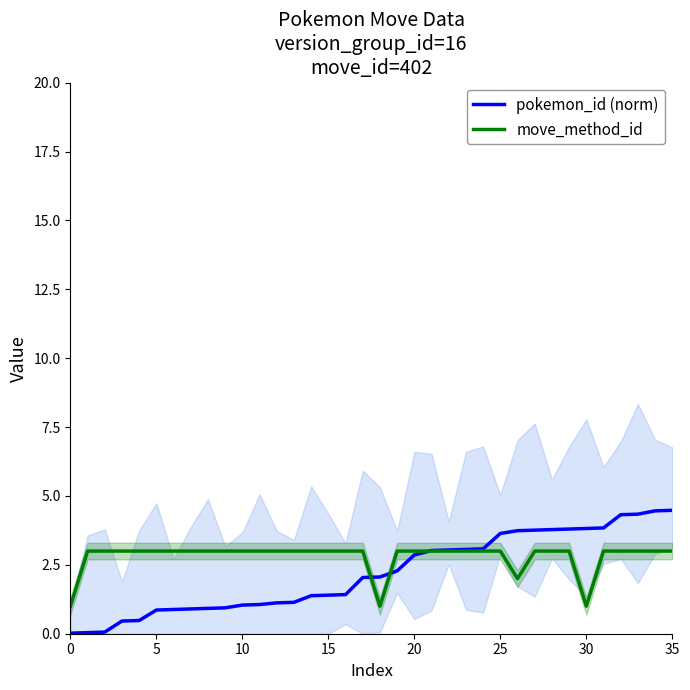

Rank the series by their average value, from highest to lowest.

move_method_id, pokemon_id (norm)